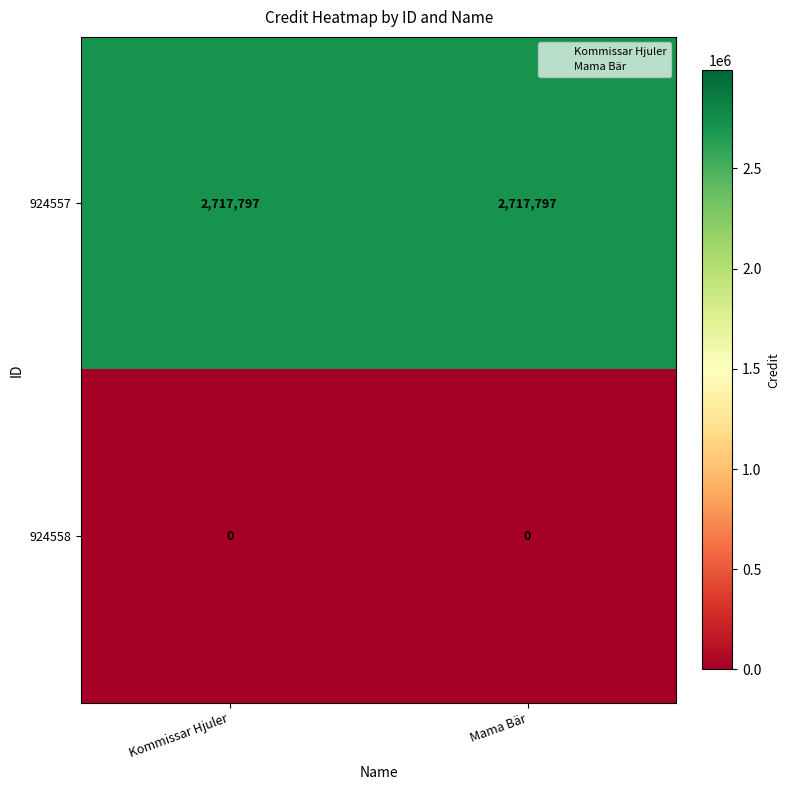

What is the difference between the highest and lowest values at Kommissar Hjuler?

2717797